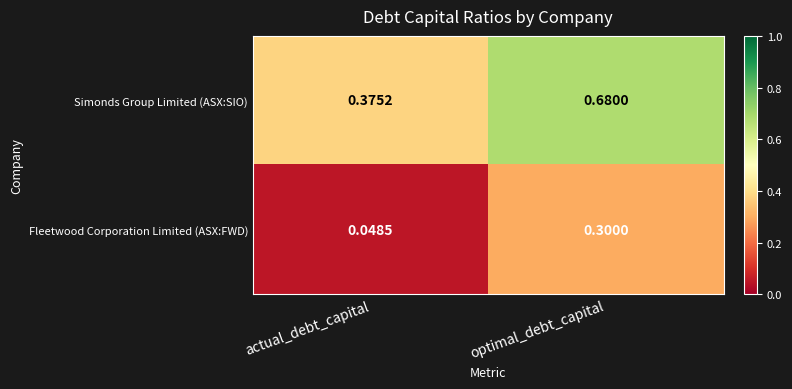

Rank the series by their average value, from highest to lowest.

Simonds Group Limited (ASX:SIO), Fleetwood Corporation Limited (ASX:FWD)